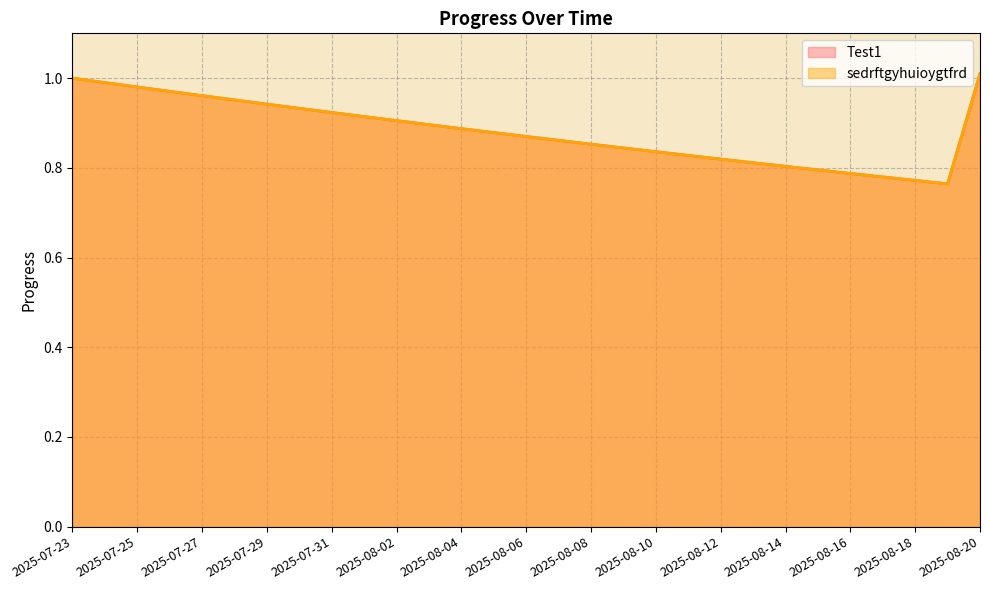

True or false: Test1 and sedrftgyhuioygtfrd cross at least once.

False